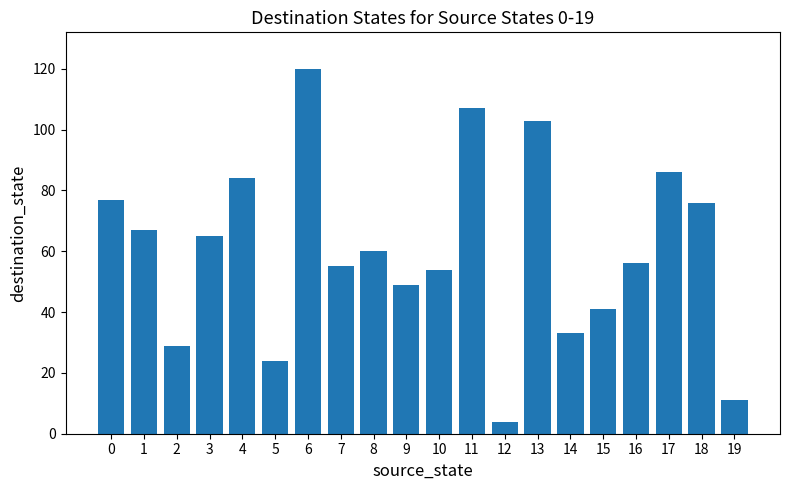

What is the sum of all values?

1201